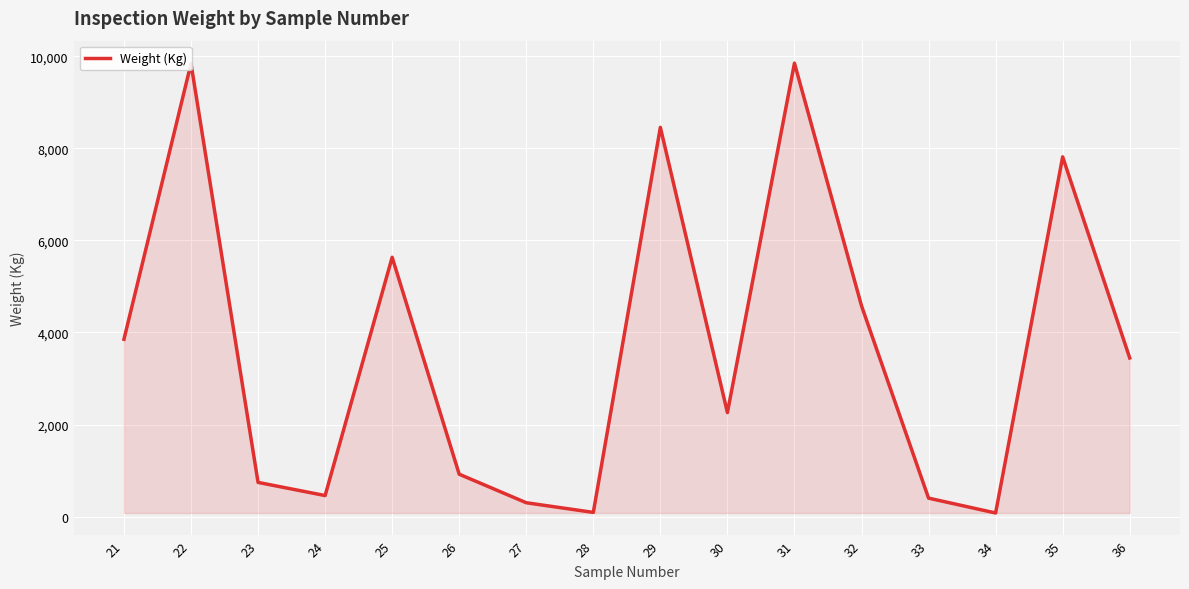

Is it true that the value at 36 is 3446?

True